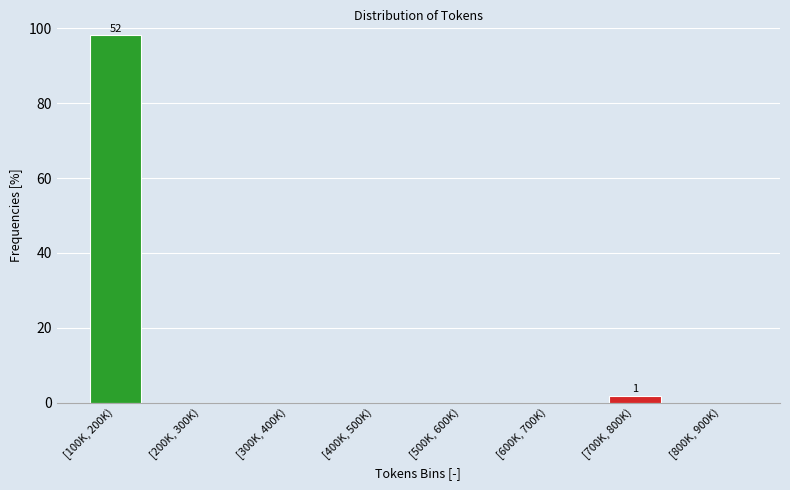

Reading left to right, transcribe all the data shown in this chart.

[100K, 200K)=98.1	[200K, 300K)=0.0	[300K, 400K)=0.0	[400K, 500K)=0.0	[500K, 600K)=0.0	[600K, 700K)=0.0	[700K, 800K)=1.9	[800K, 900K)=0.0